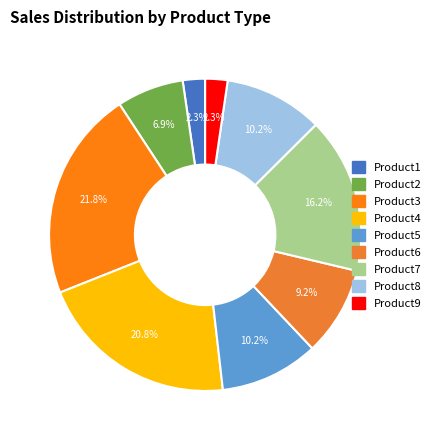

What percentage is the Product9 slice, to the nearest percent?

2%